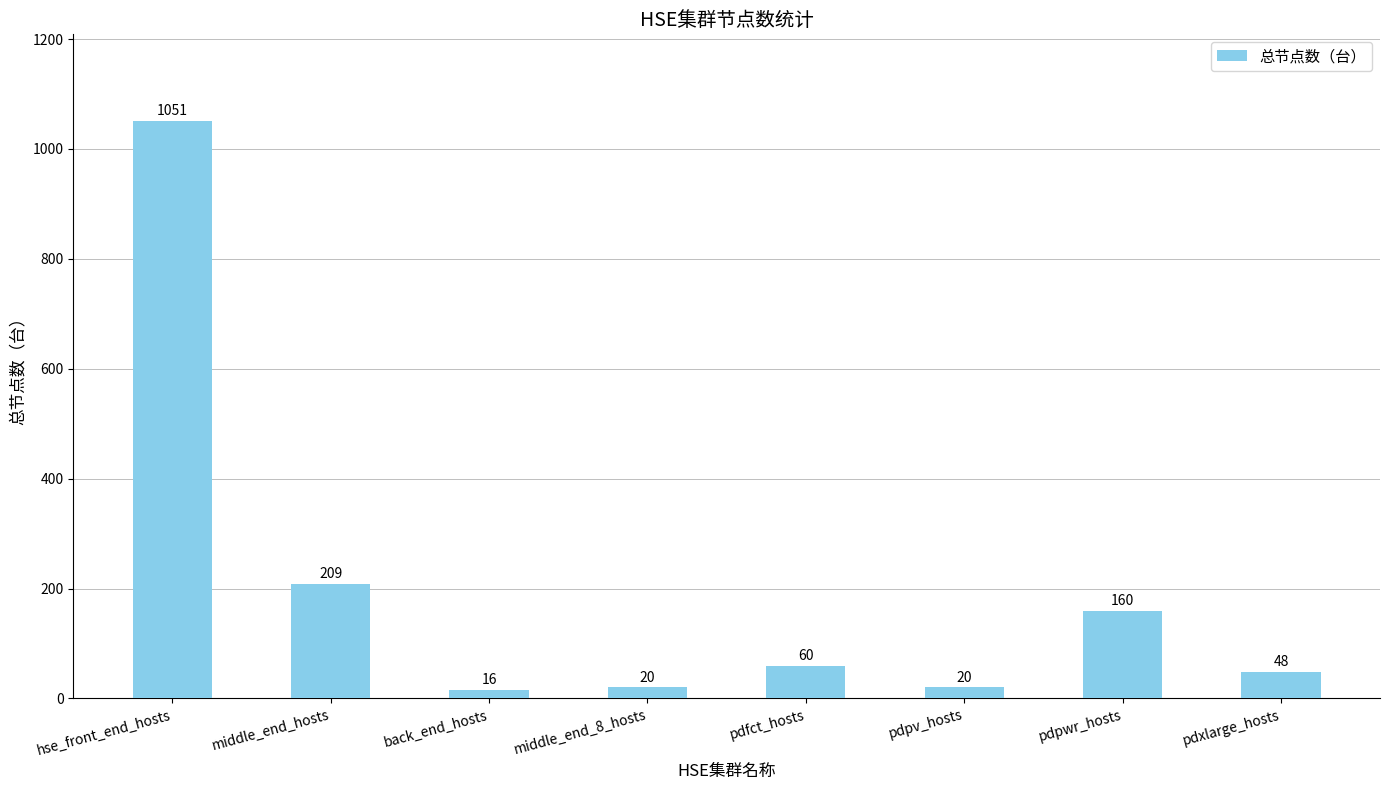

What is the change in value from middle_end_hosts to pdpwr_hosts?

-49